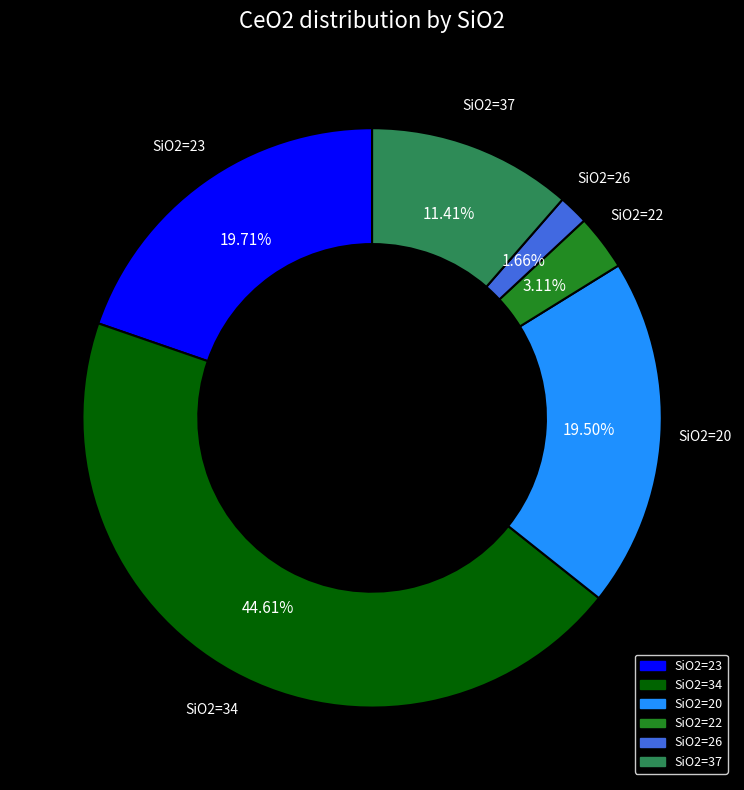

Does any single category account for the majority?

No